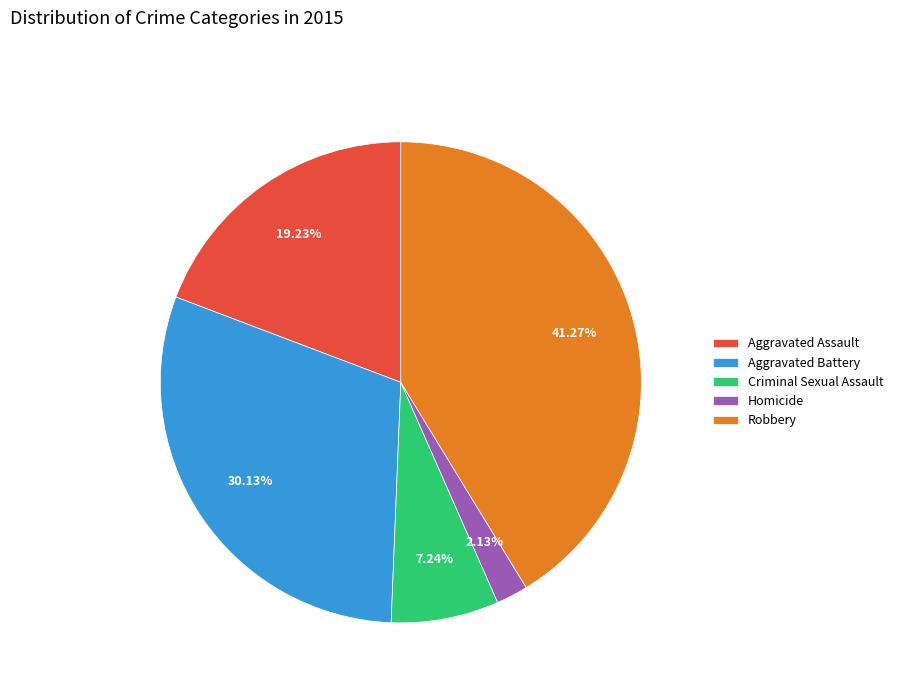

Count the number of slices in the pie.

5